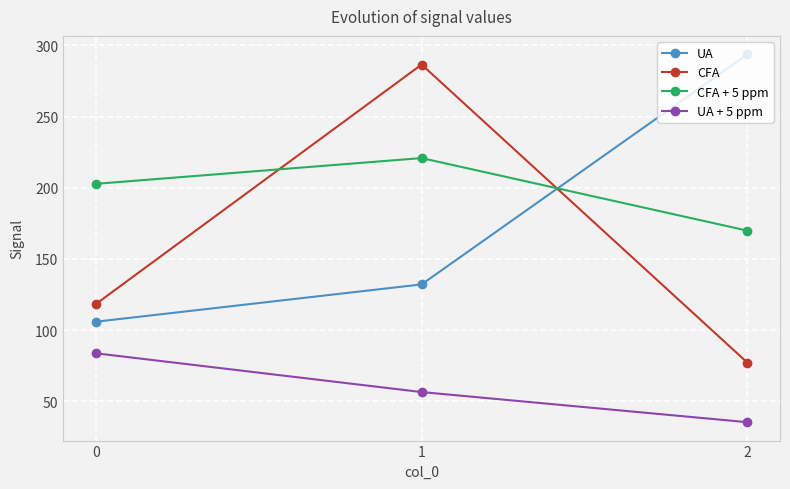

What is the difference between the highest and lowest values at 2?

258.4